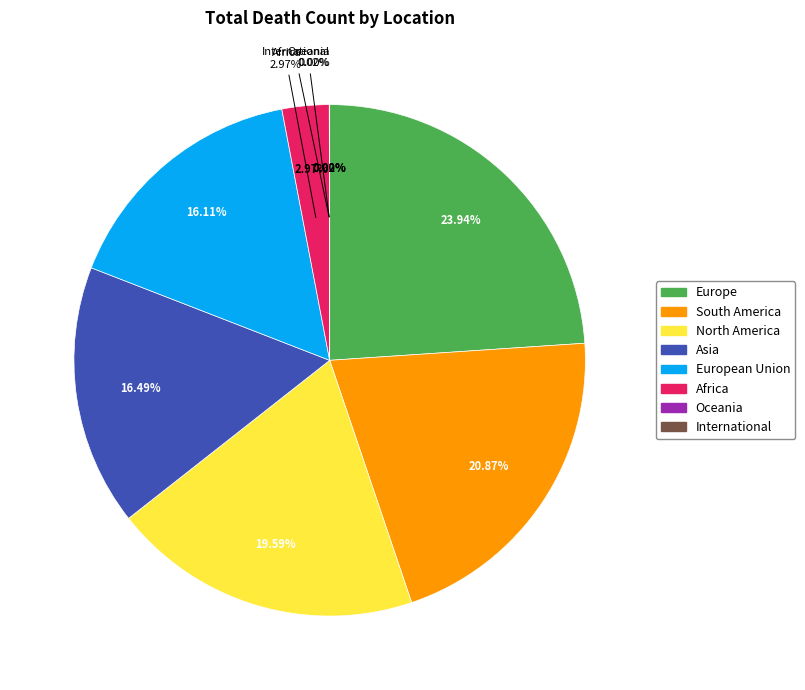

To the nearest percent, what is the difference between the largest and smallest slice percentages?

24%